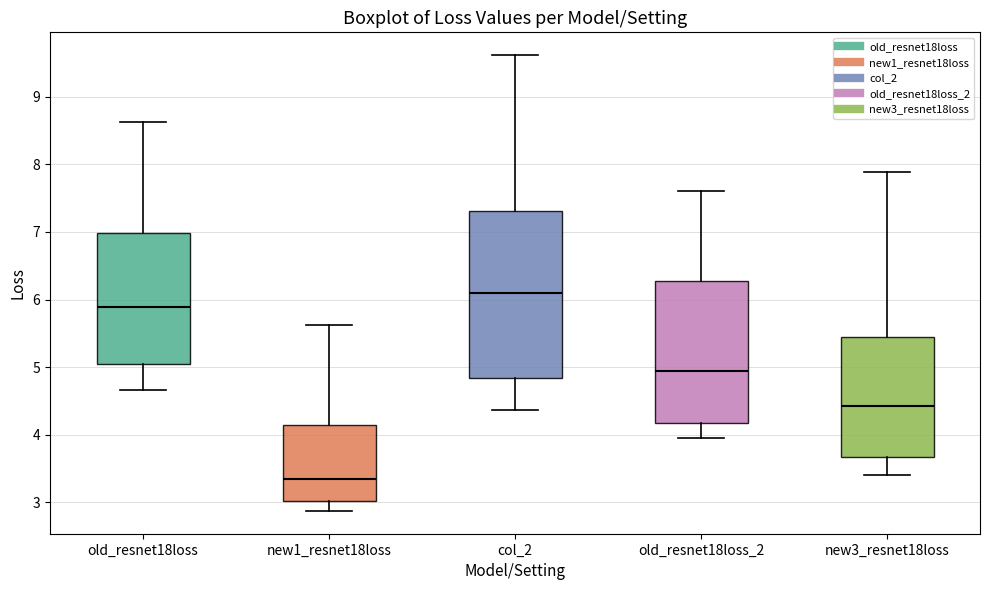

Reading left to right, read every box against the y-axis: the position of its median line, the range the box covers, and the ends of its whiskers. The values are not printed on the chart, so give them approximately, as read against the axis.

old_resnet18loss: median 5.9, box 5.1 to 7.0, whiskers 4.7 to 8.6
new1_resnet18loss: median 3.3, box 3.0 to 4.1, whiskers 2.9 to 5.6
col_2: median 6.1, box 4.8 to 7.3, whiskers 4.4 to 9.6
old_resnet18loss_2: median 4.9, box 4.2 to 6.3, whiskers 3.9 to 7.6
new3_resnet18loss: median 4.4, box 3.7 to 5.4, whiskers 3.4 to 7.9